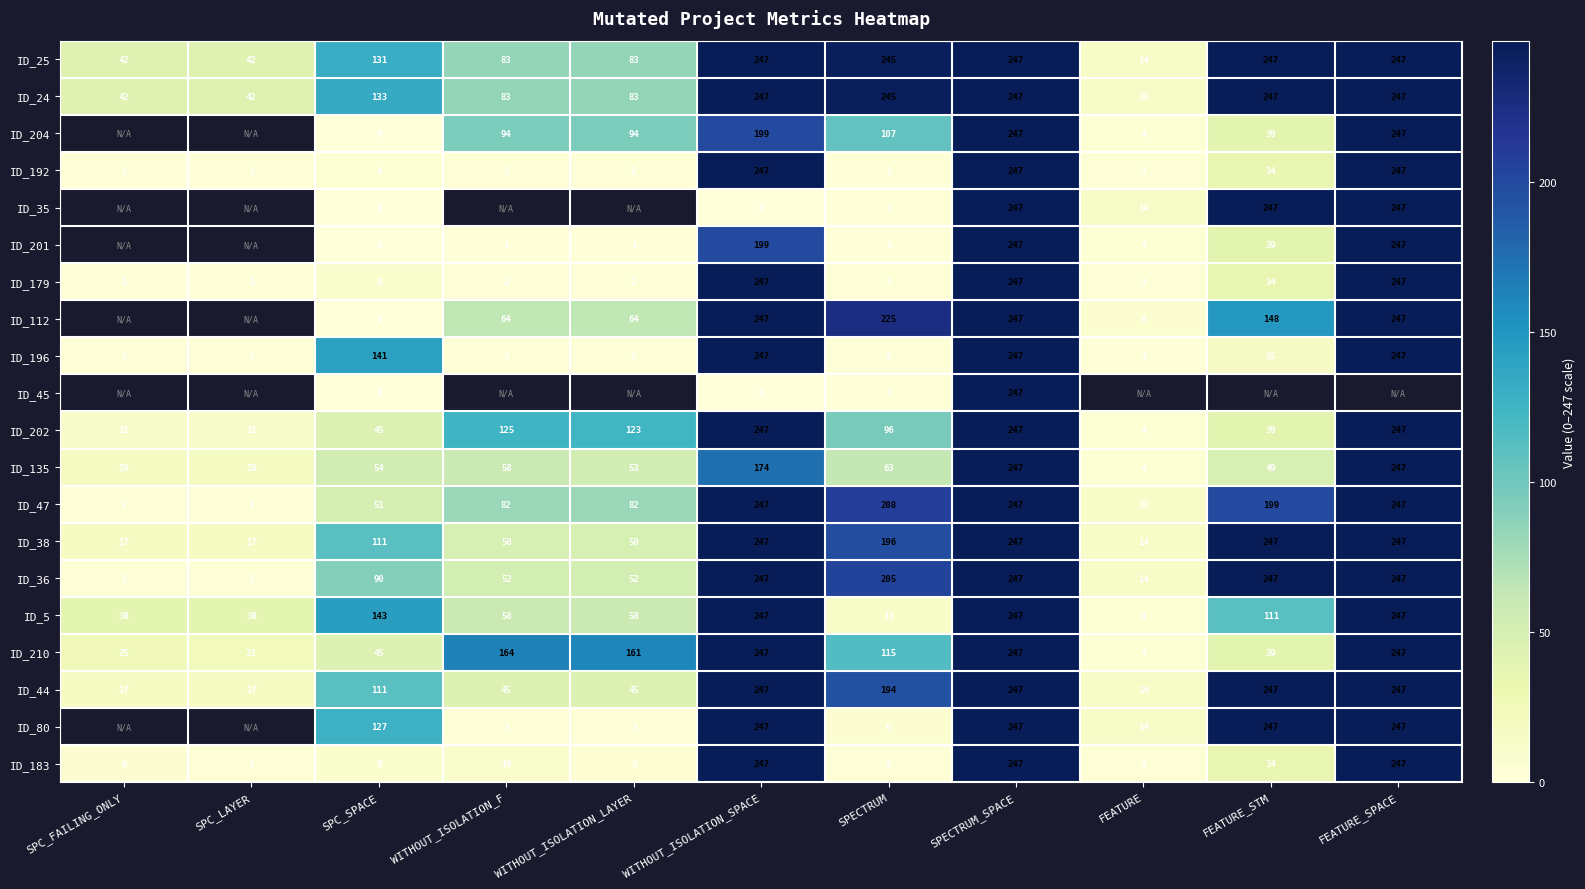

Which category has the highest value across all series?

WITHOUT_ISOLATION_SPACE